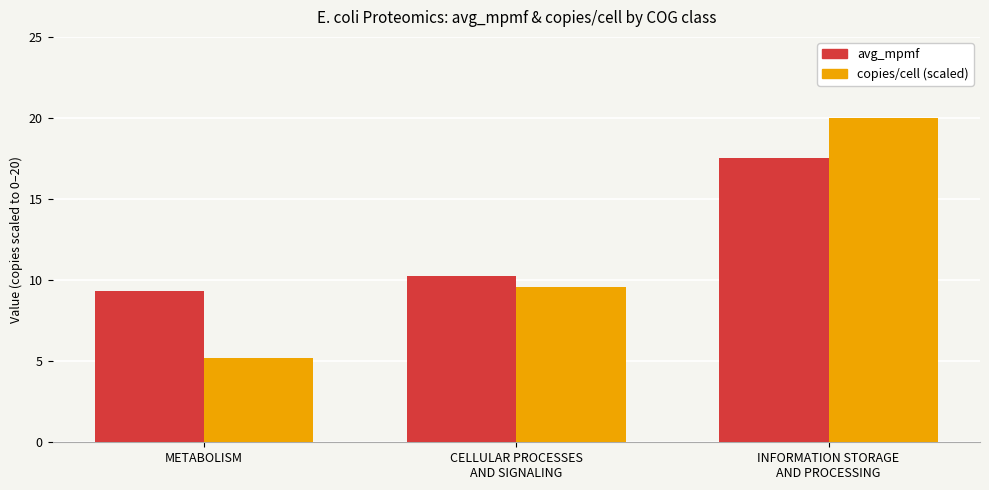

Is the value of copies/cell (scaled) at CELLULAR PROCESSES
AND SIGNALING greater than the value of avg_mpmf at CELLULAR PROCESSES
AND SIGNALING?

No